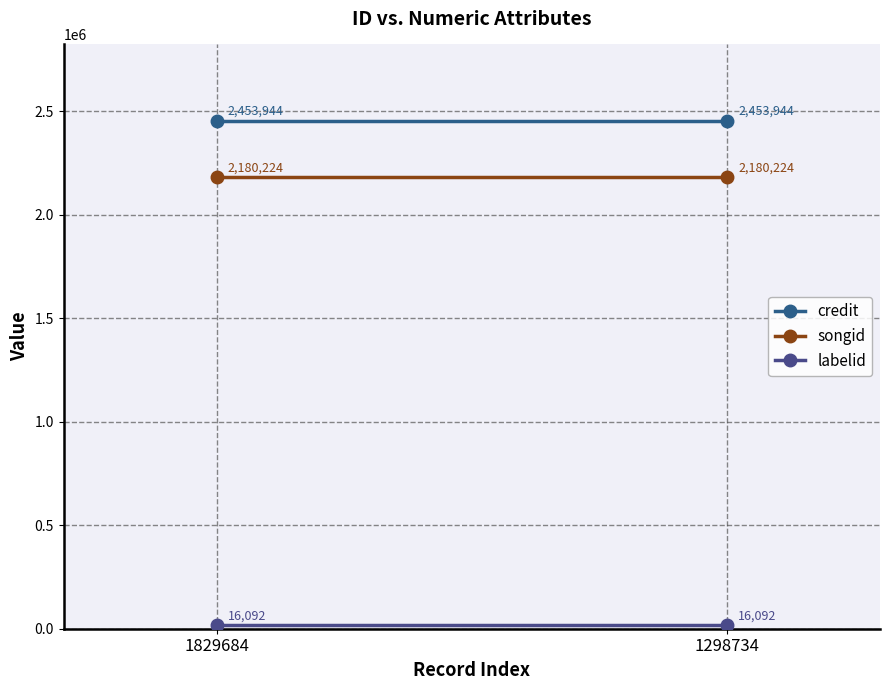

Which series has the widest spread of values?

credit